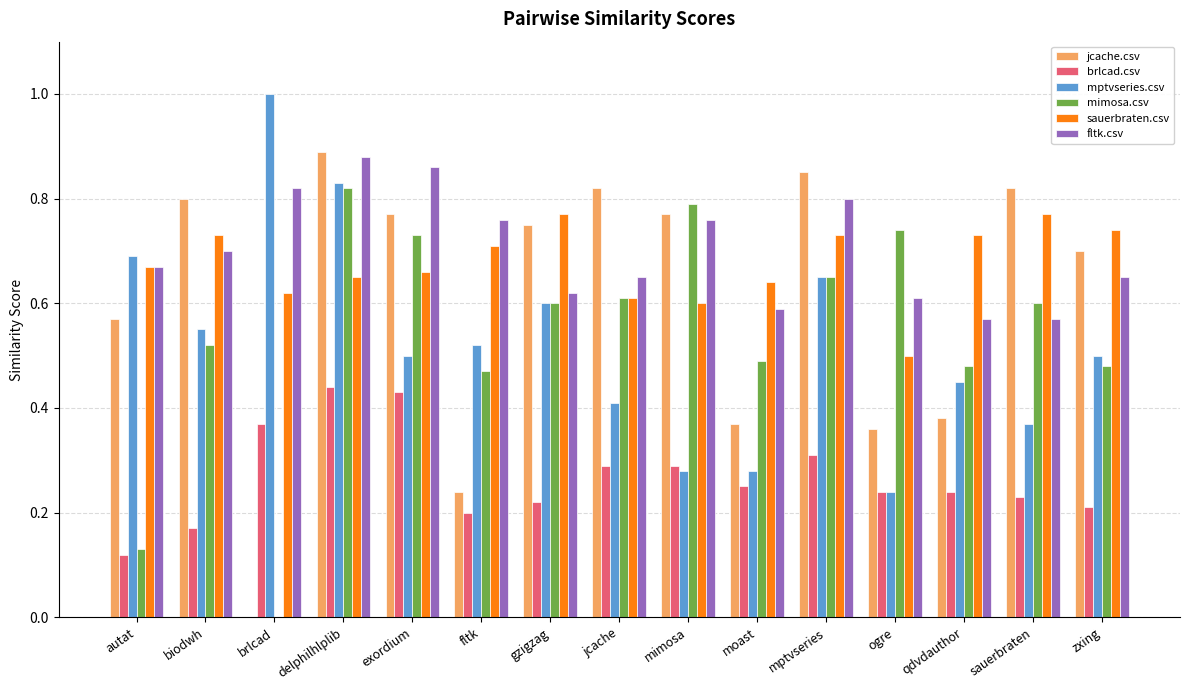

Is it true that jcache.csv equals 1.1 at zxing?

False